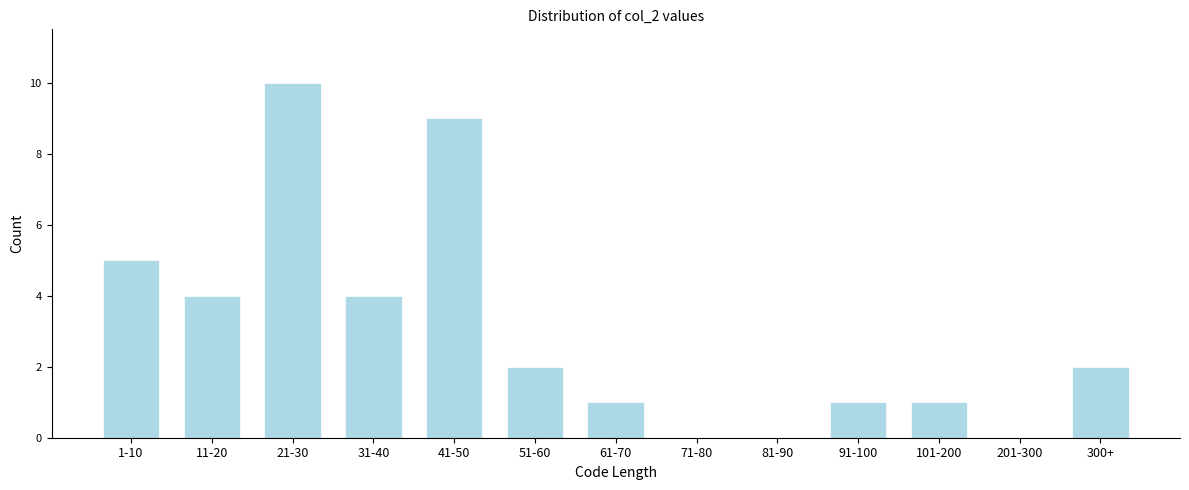

Reading left to right, extract all data points from this chart.

1-10=5	11-20=4	21-30=10	31-40=4	41-50=9	51-60=2	61-70=1	71-80=0	81-90=0	91-100=1	101-200=1	201-300=0	300+=2